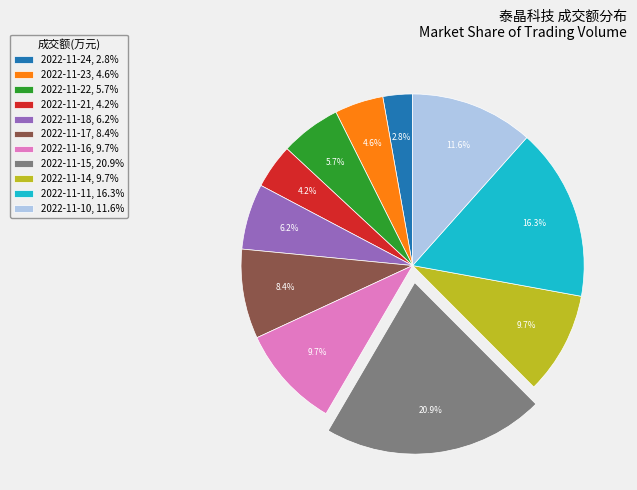

How many slices are in this pie chart?

11